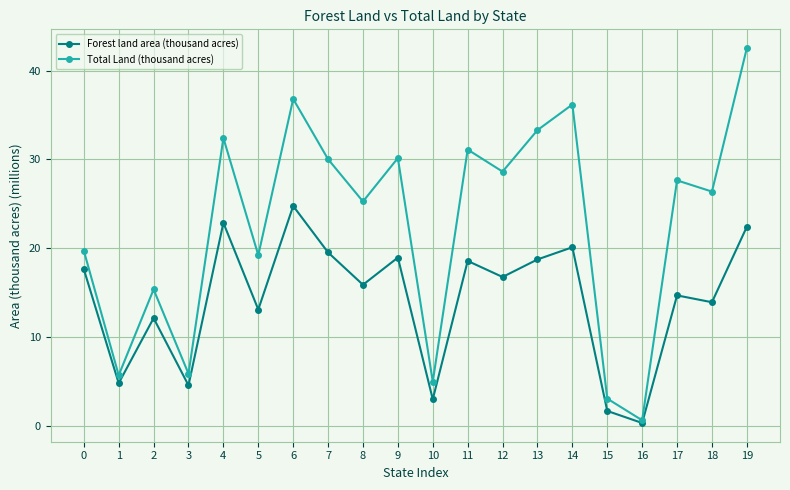

True or false: Total Land (thousand acres) has a value of 5.2 at 15.

False